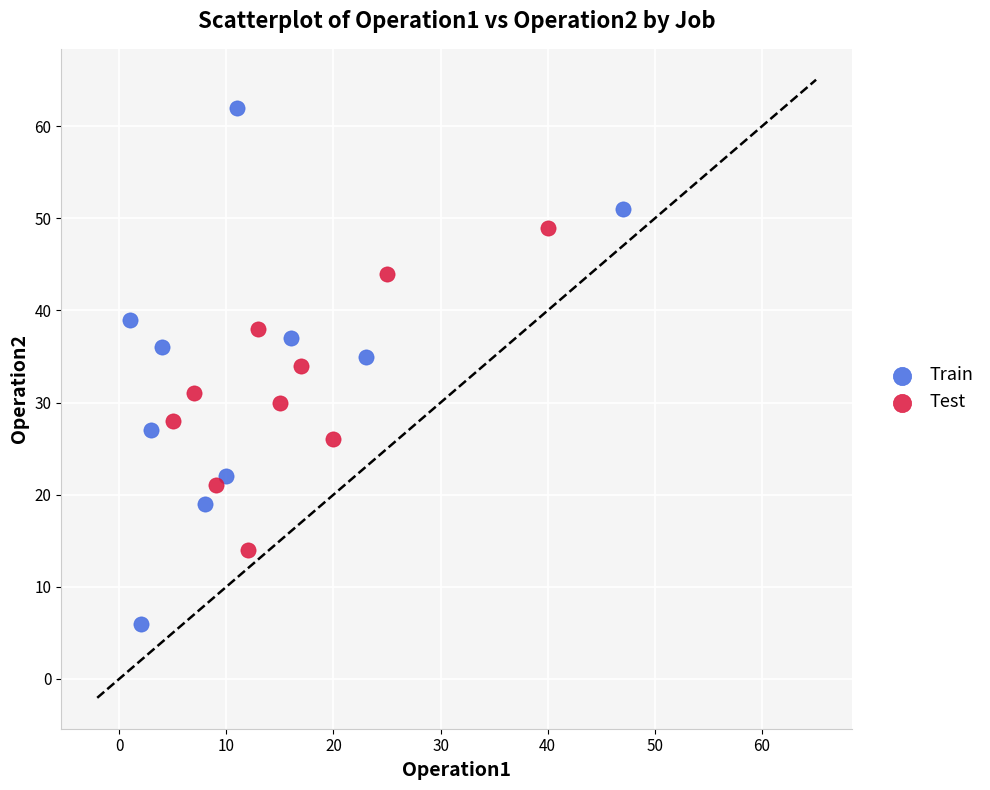

Which series contains the lowest Y value?

Train